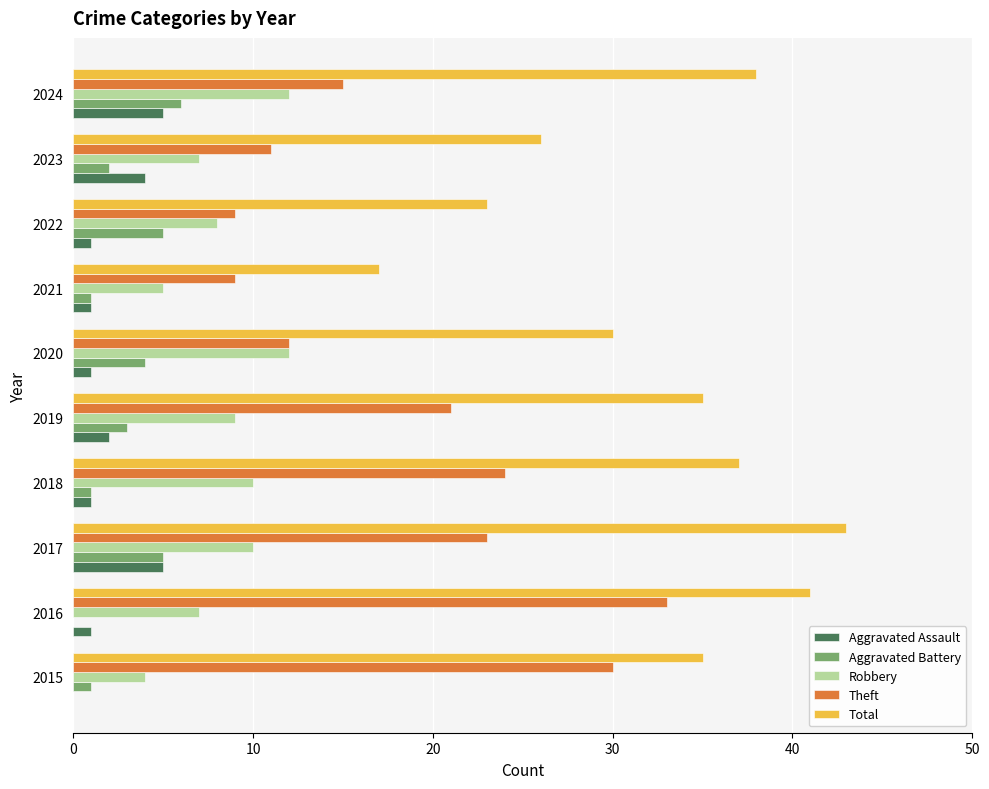

Which category has the highest value across all series?

2017